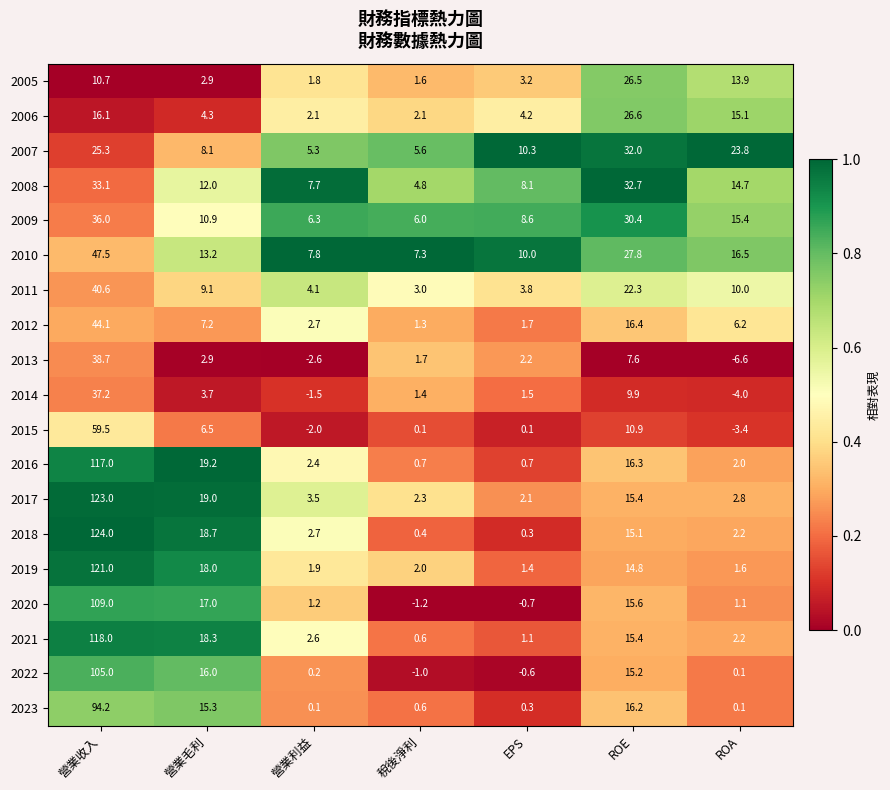

At which label is 2022 closest to 52?

營業毛利